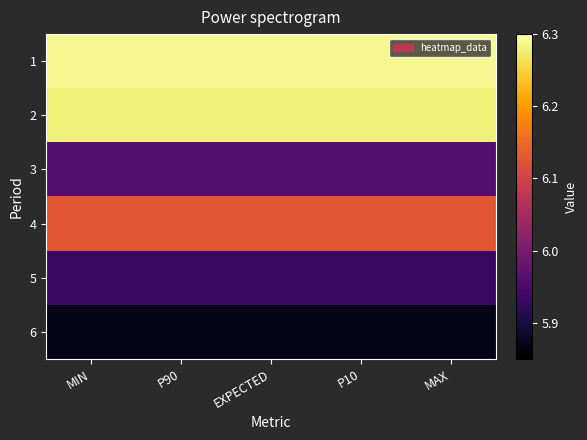

Count the number of categories in the chart.

5